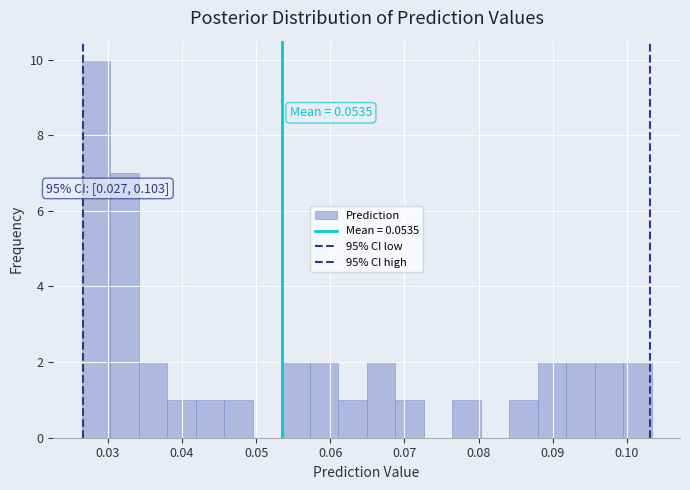

Around what value on the x-axis is the tallest bar? Give the approximate position of its centre, as read against the axis.

0.028